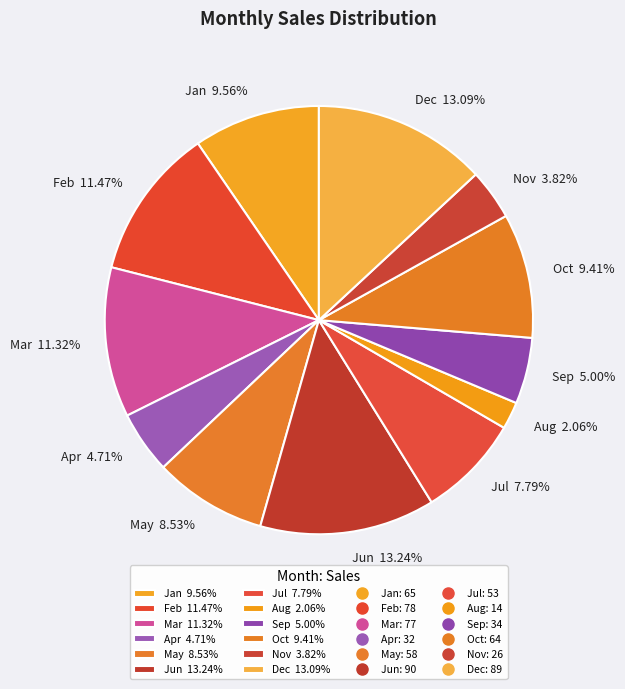

To the nearest percent, what is the average slice percentage?

8%